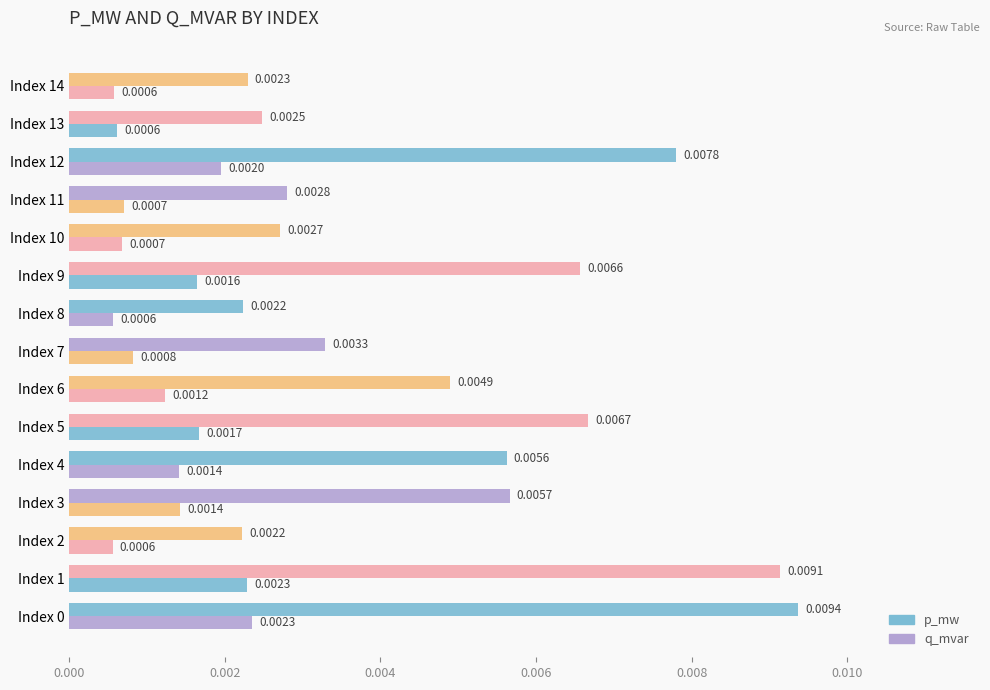

Count the number of categories in the chart.

15